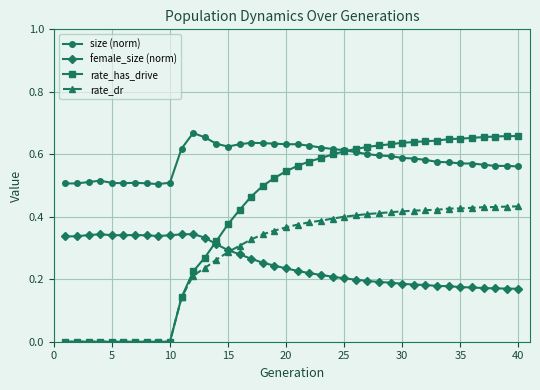

How many rate_dr values are between 0 and 1?

40